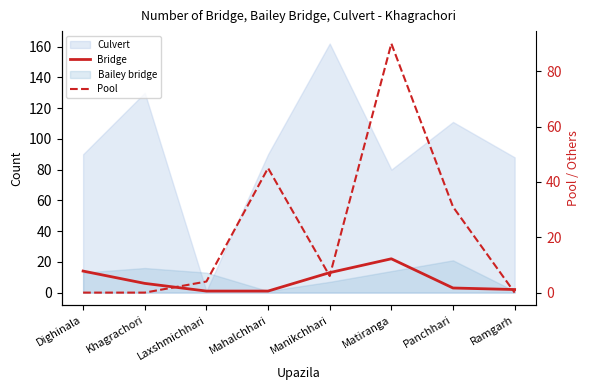

What is the value of the Pool point at the 6th from the left?

90